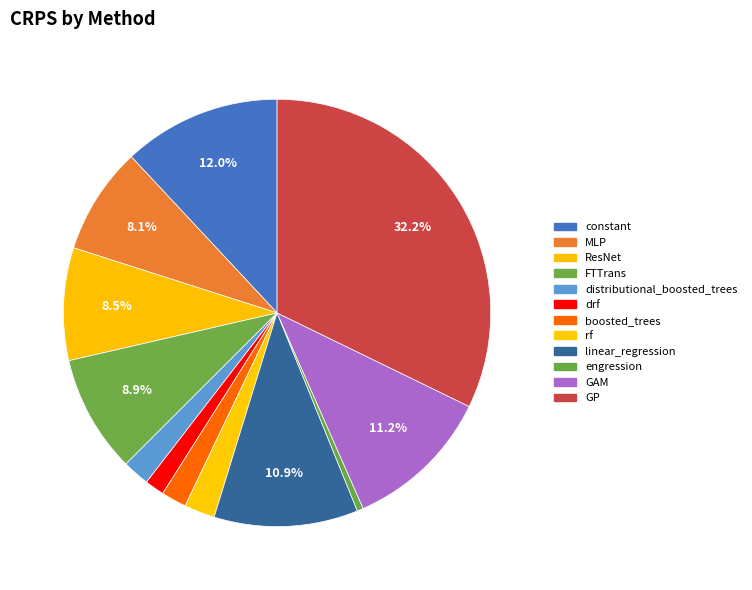

How many segments does this pie chart have?

12